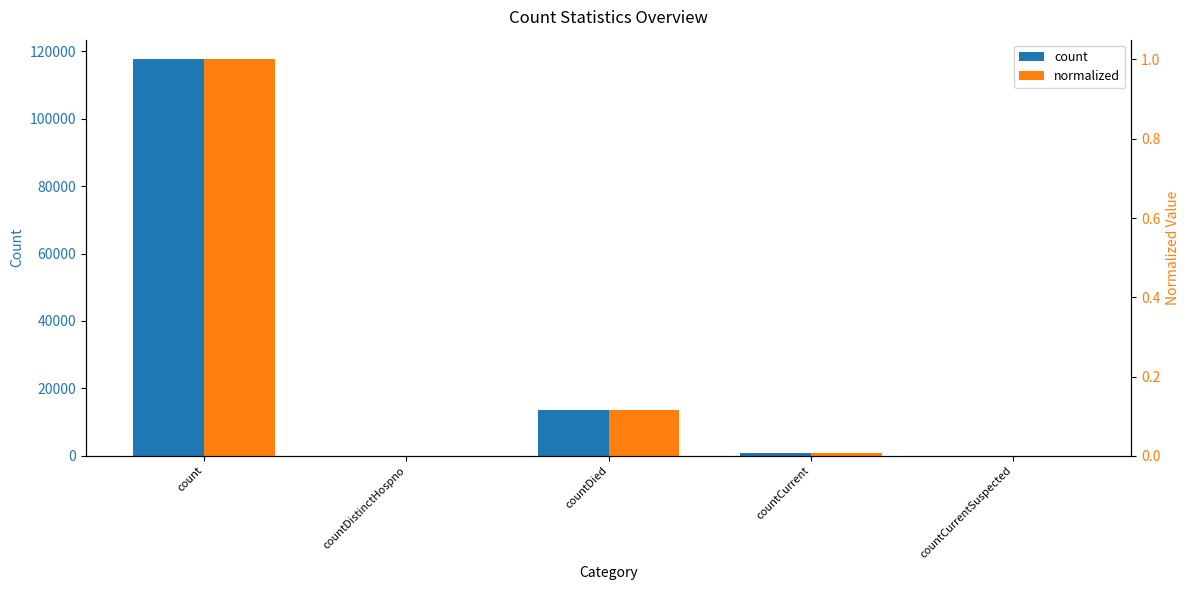

What is the sum of all count values?

132049.0